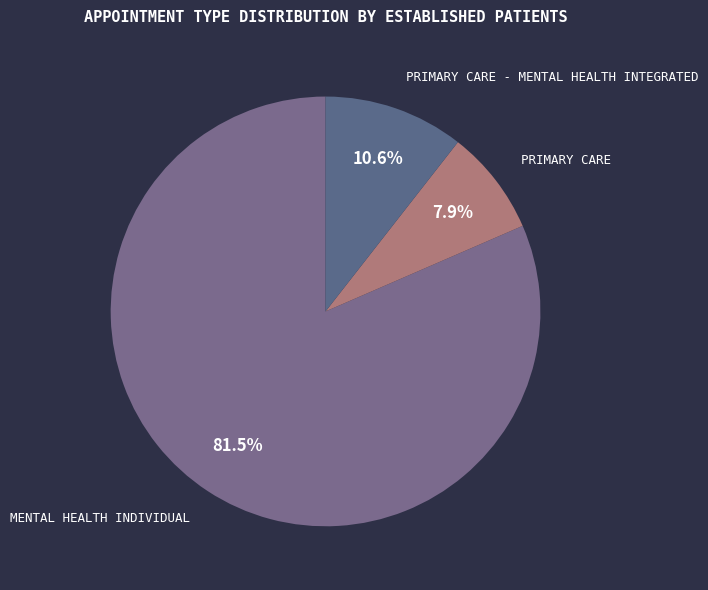

Which slice is the smallest?

PRIMARY CARE